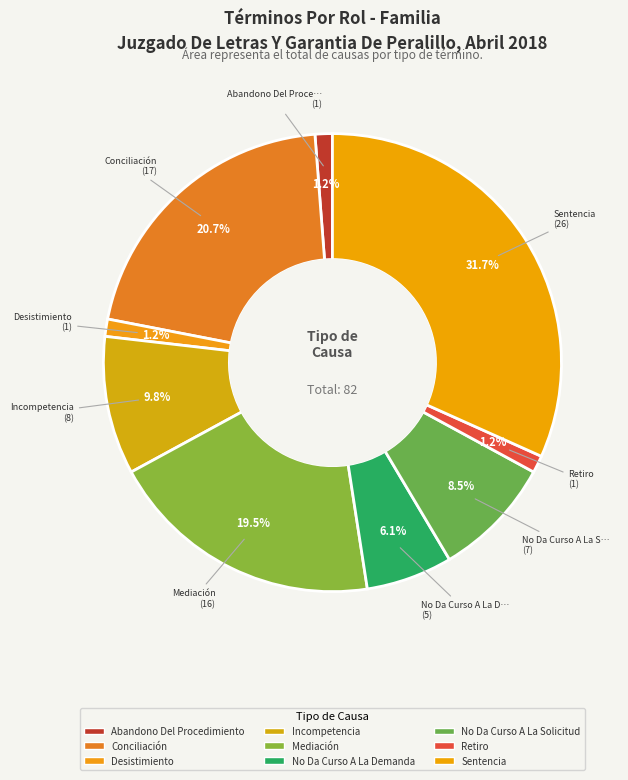

What is the total percentage of Mediación and No Da Curso A La Demanda?

25.6%